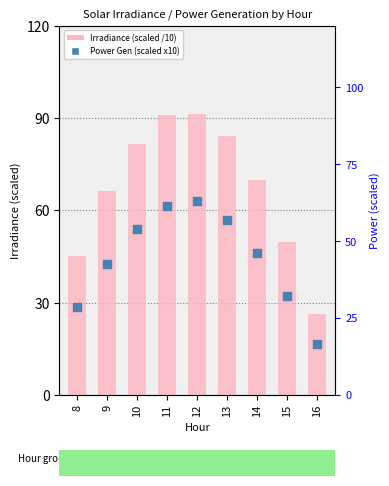

Which series has the widest spread of Y values?

Irradiance (scaled /10)